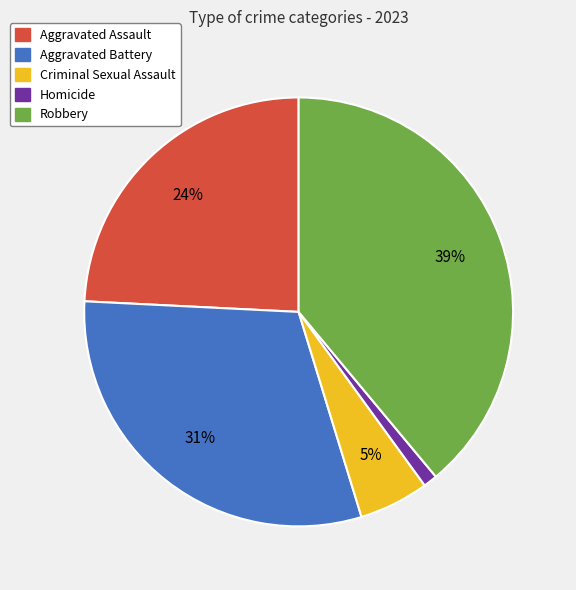

To the nearest percent, what portion does Criminal Sexual Assault represent?

5%